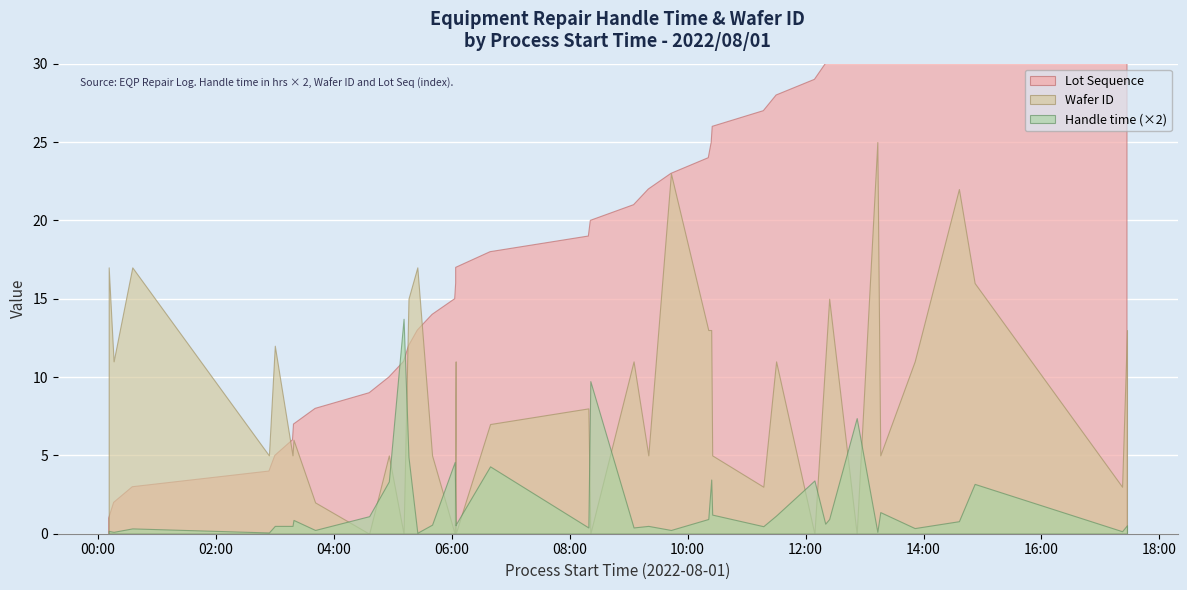

What is the maximum value shown in the chart?

39.0